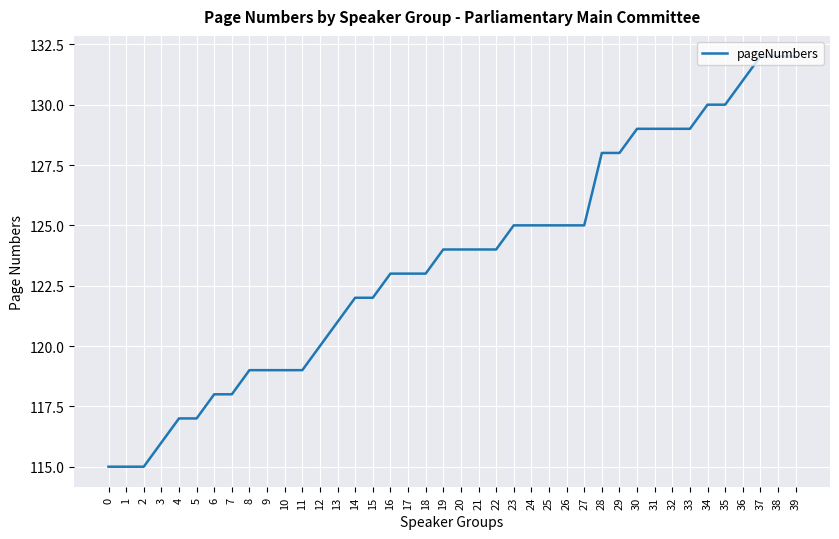

Approximately how many times larger is the value at 26 compared to 4?

1.1